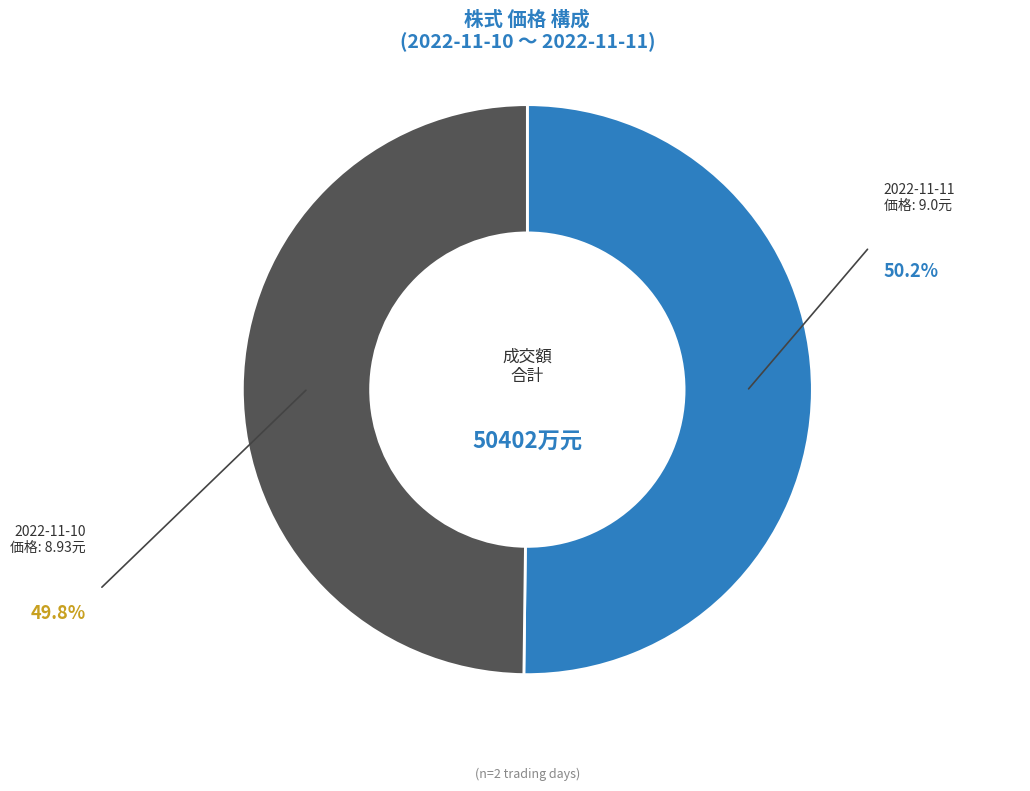

Is there a majority slice in this chart?

Yes